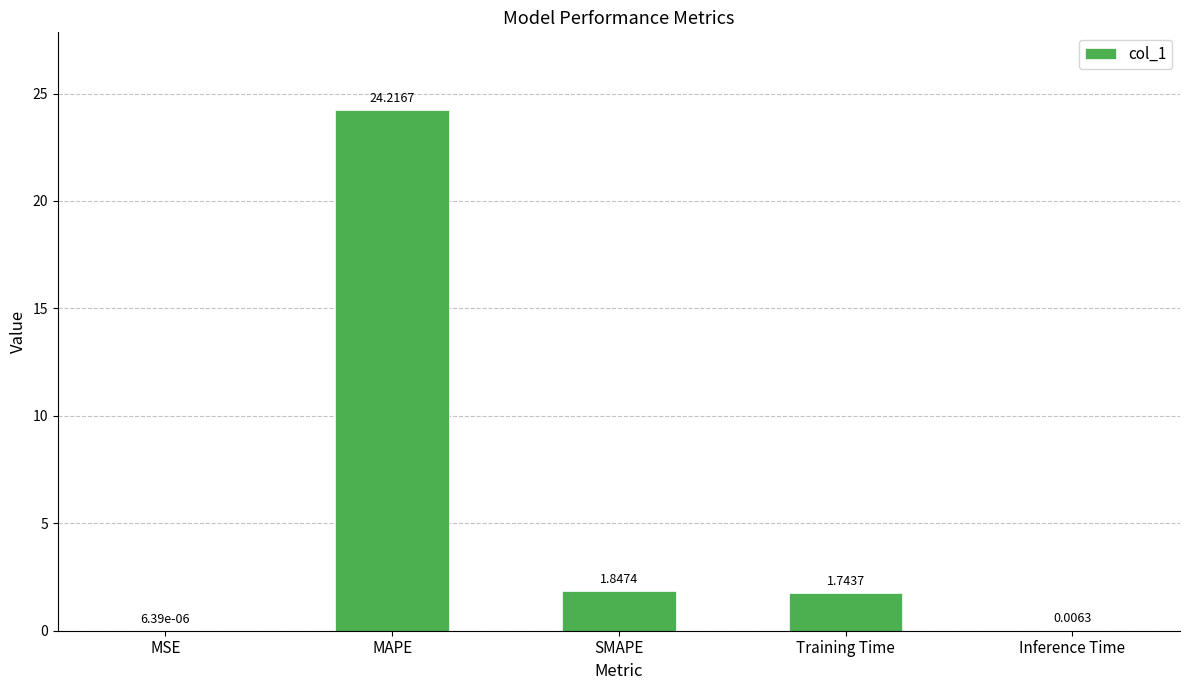

What is the change in value from MSE to Training Time?

+1.7